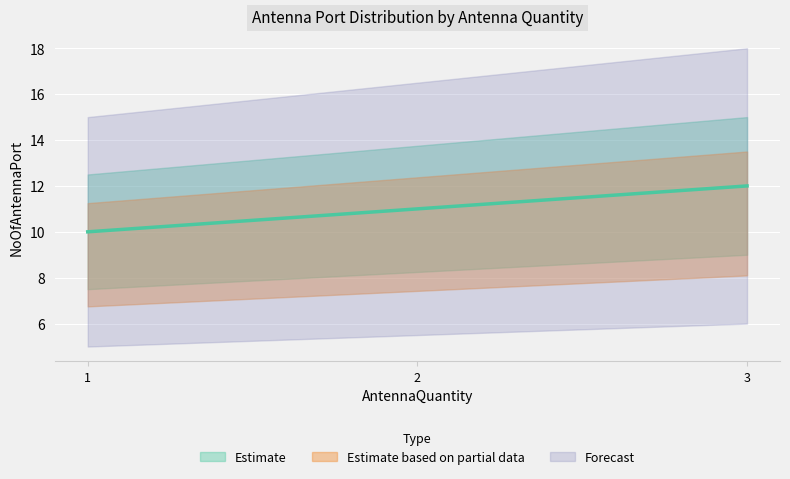

What is the value of the 1st point from the left?

10